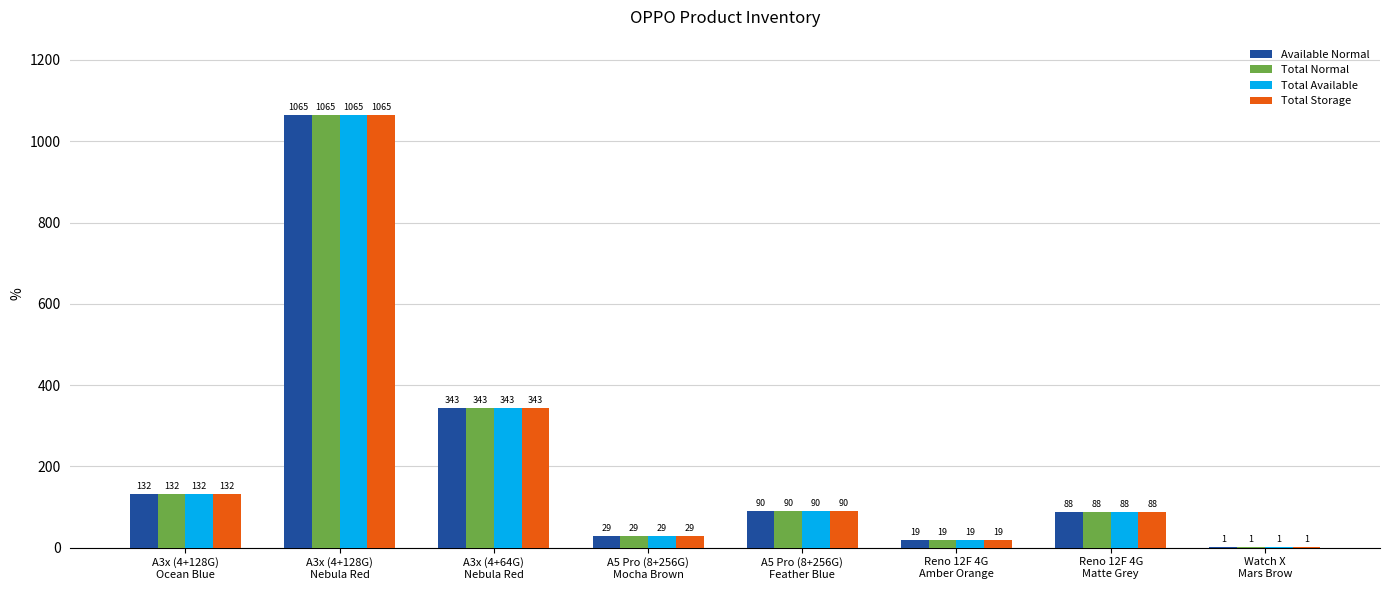

At which category is the sum across all series the highest?

A3x (4+128G)
Nebula Red